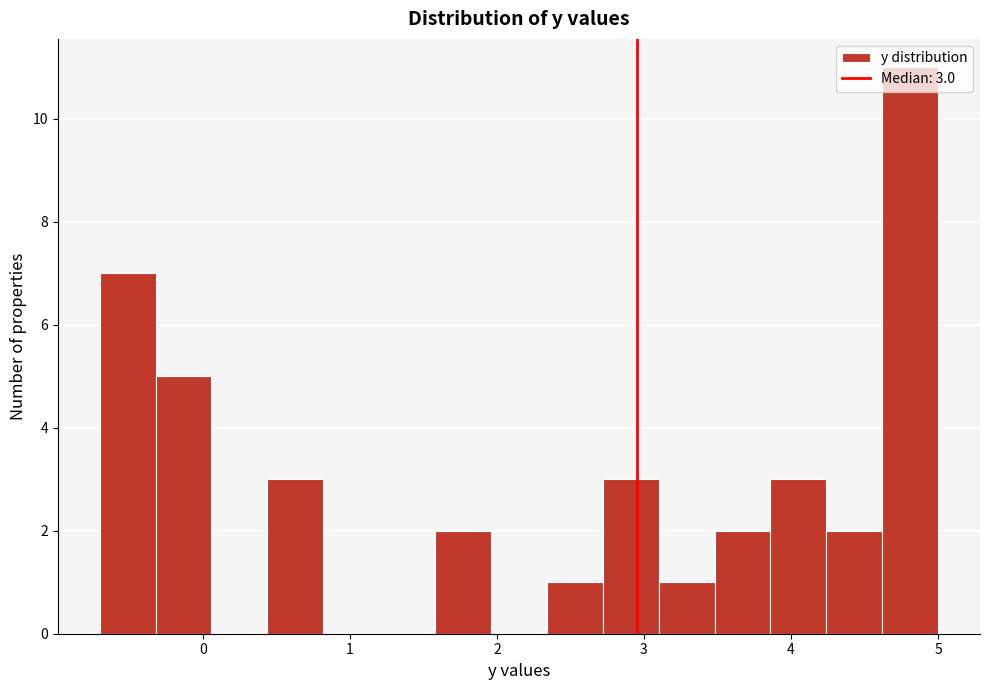

Around what value on the x-axis is the tallest bar? Give the approximate position of its centre, as read against the axis.

4.8